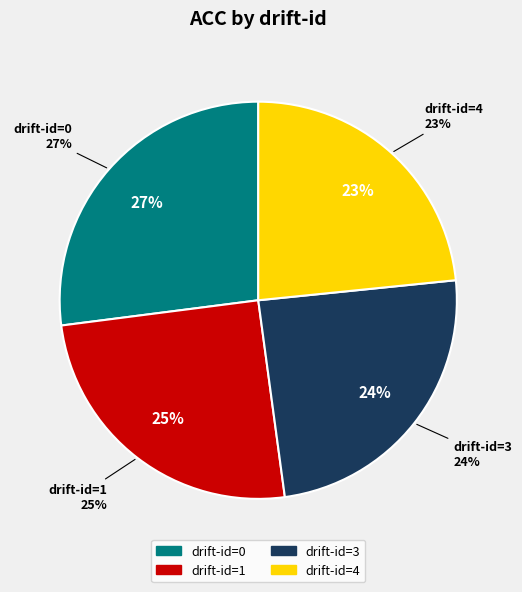

Does any single category account for the majority?

No